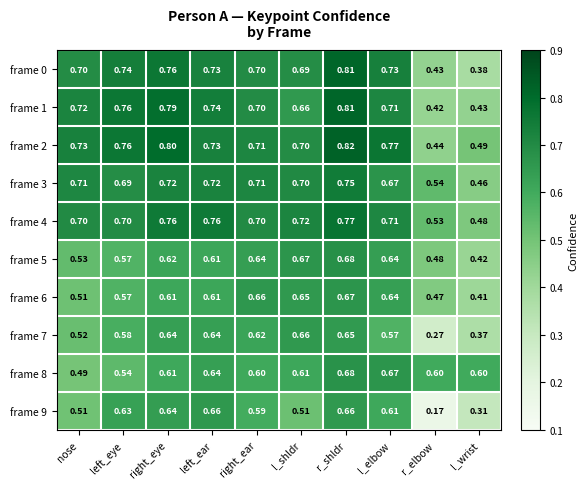

List the labels in order of frame 1 value, largest first.

r_shldr, right_eye, left_eye, left_ear, nose, l_elbow, right_ear, l_shldr, l_wrist, r_elbow